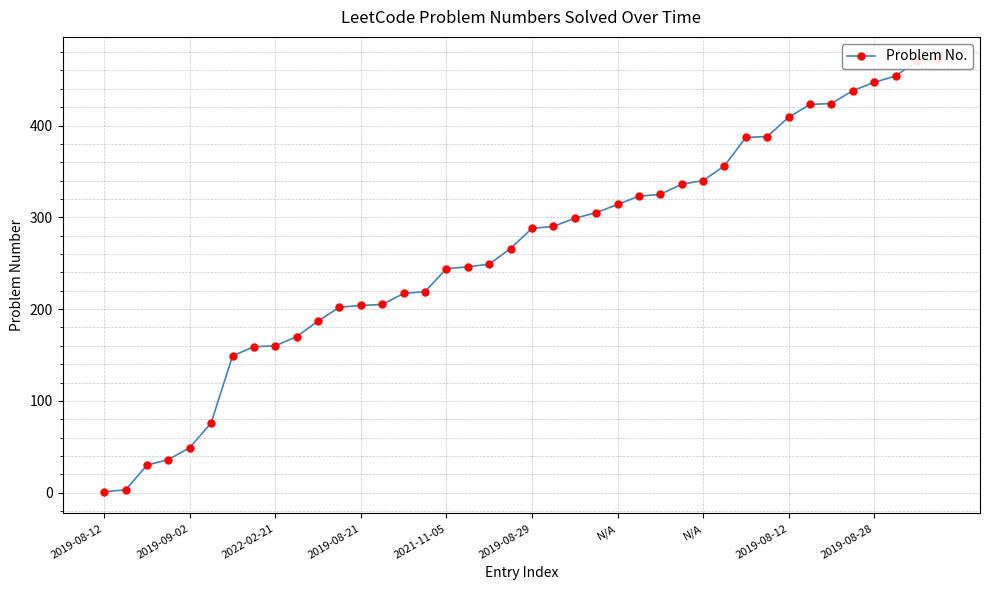

Which label corresponds to the largest value in the chart?

39